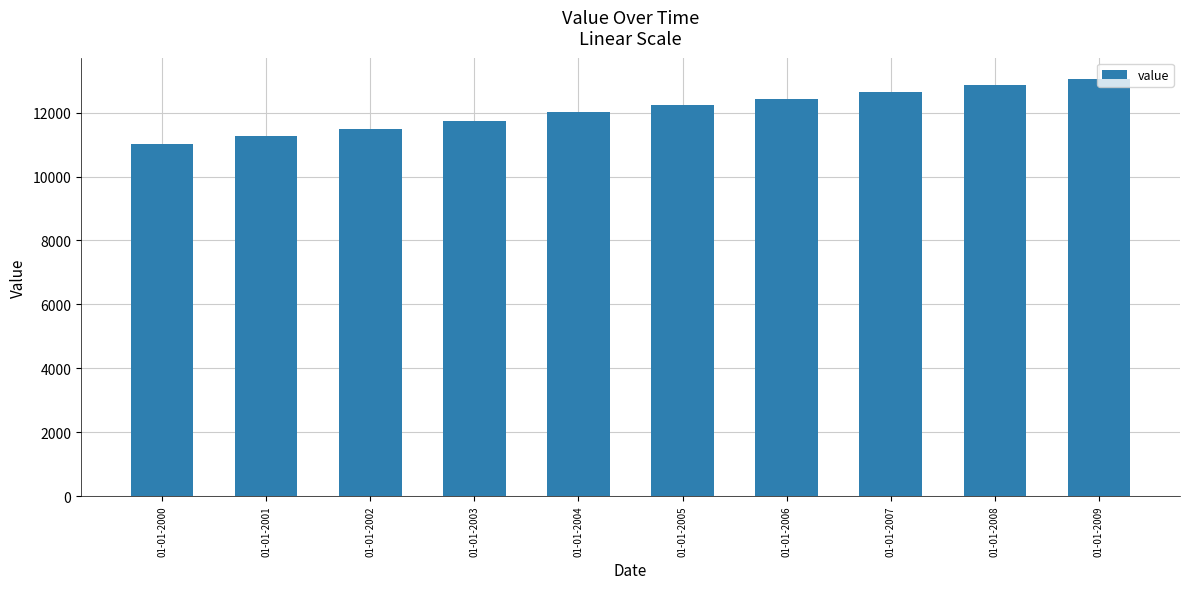

Rank the categories by value from highest to lowest.

01-01-2009, 01-01-2008, 01-01-2007, 01-01-2006, 01-01-2005, 01-01-2004, 01-01-2003, 01-01-2002, 01-01-2001, 01-01-2000